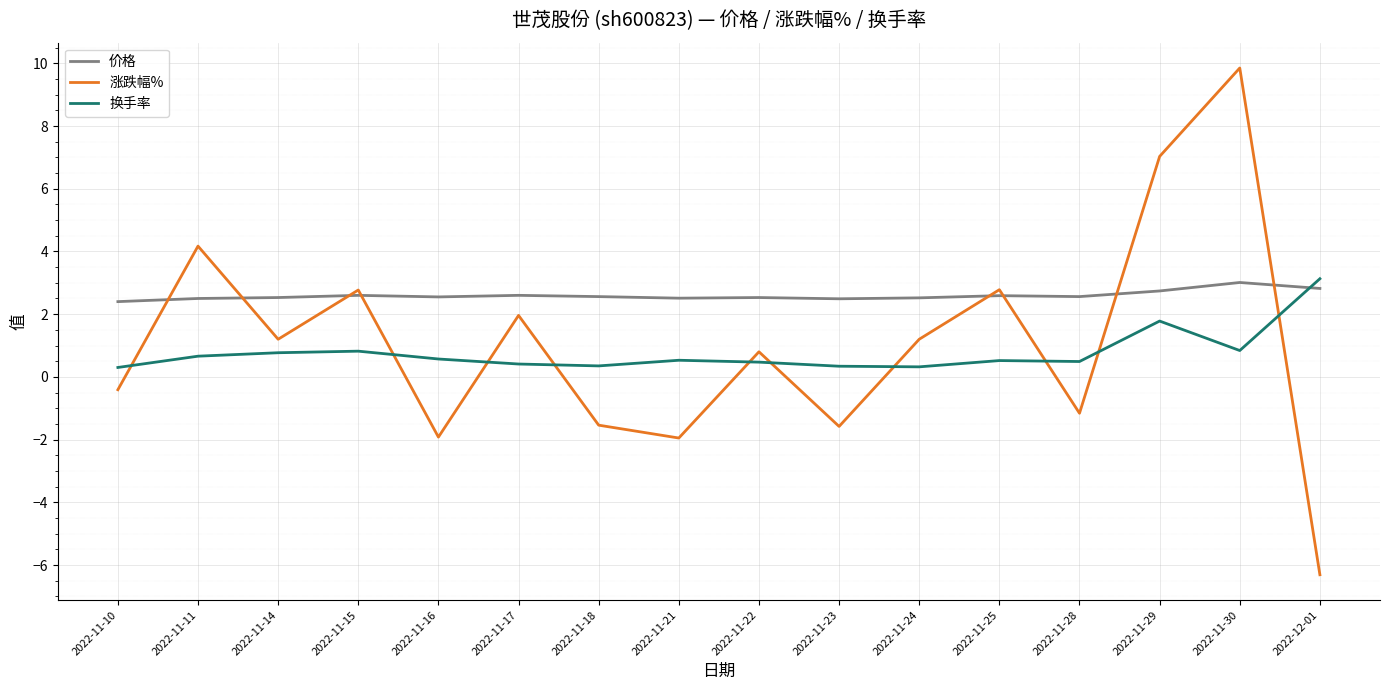

Read the 涨跌幅% value at 2022-11-14.

1.2